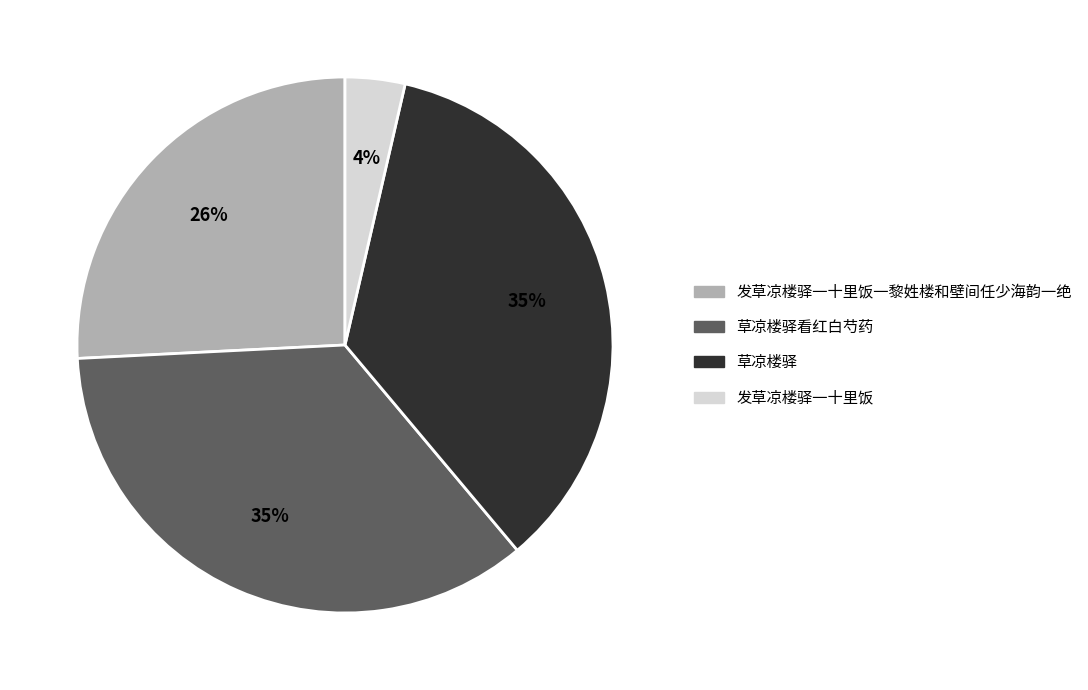

Between 草凉楼驿看红白芍药 and 发草凉楼驿一十里饭, which is larger?

草凉楼驿看红白芍药